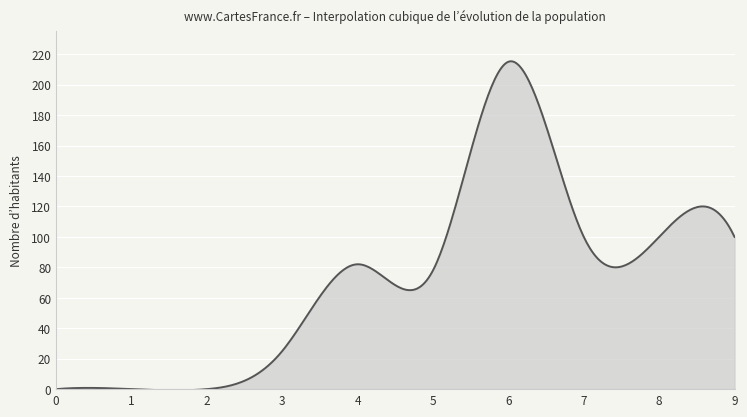

What is the difference between the maximum and minimum values?

216.1